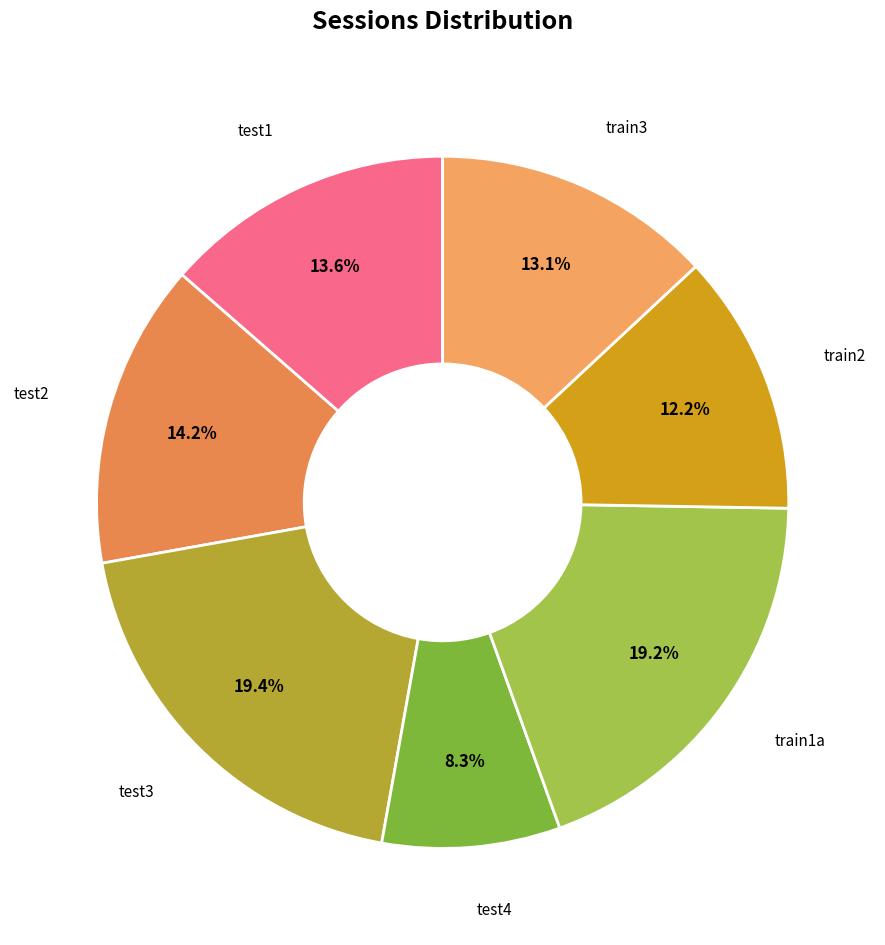

Which slice is the smallest?

test4